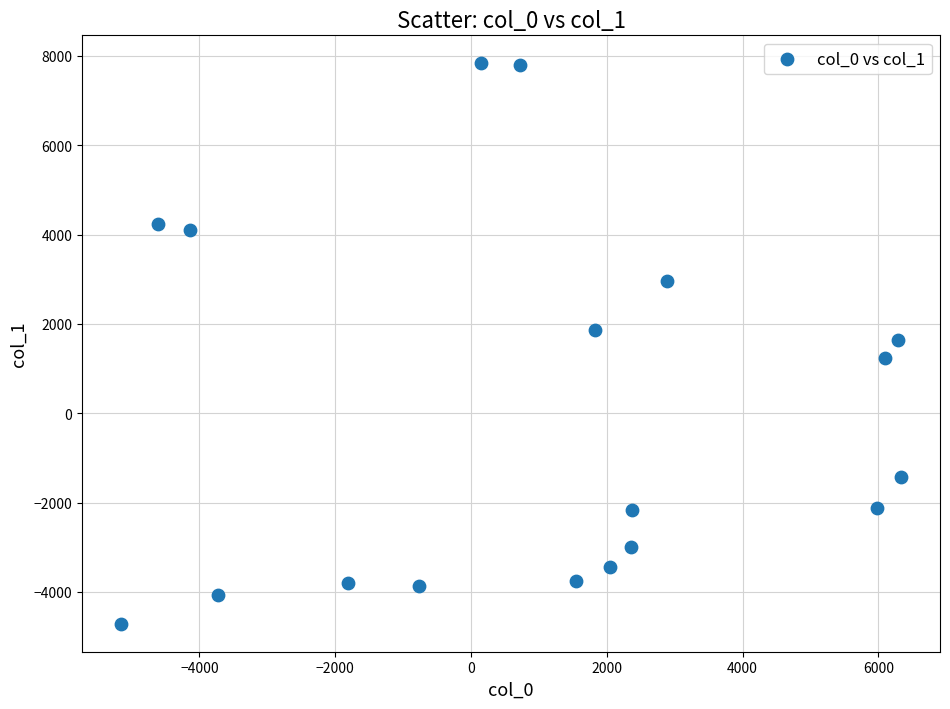

What is the range of Y values (max minus min)?

12546.1